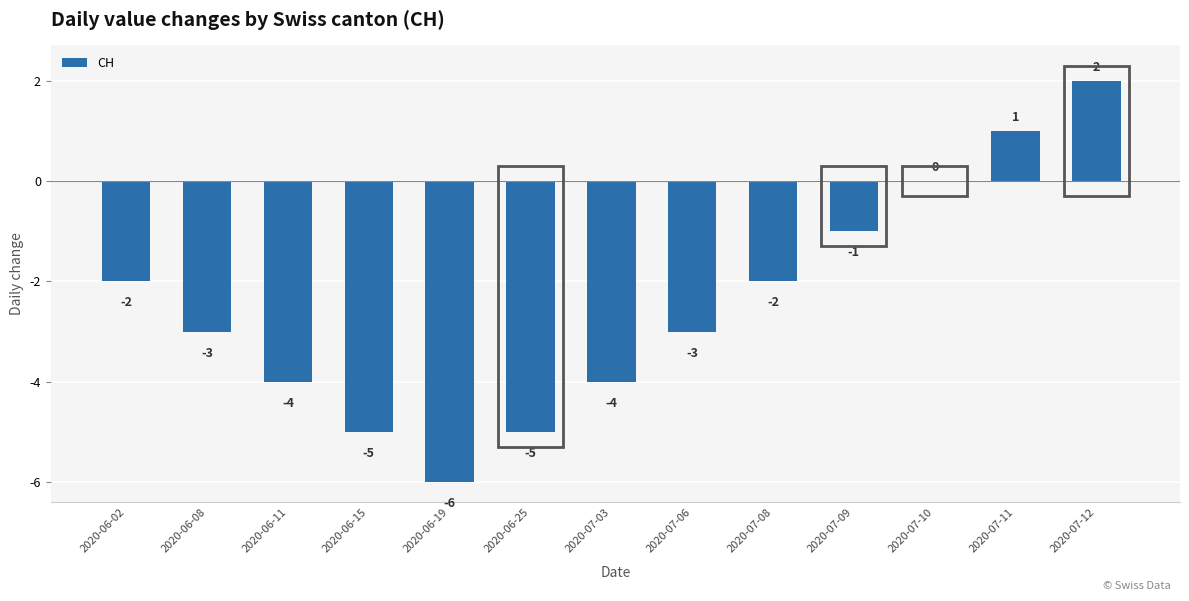

What is the change in value from 2020-06-08 to 2020-07-09?

+2